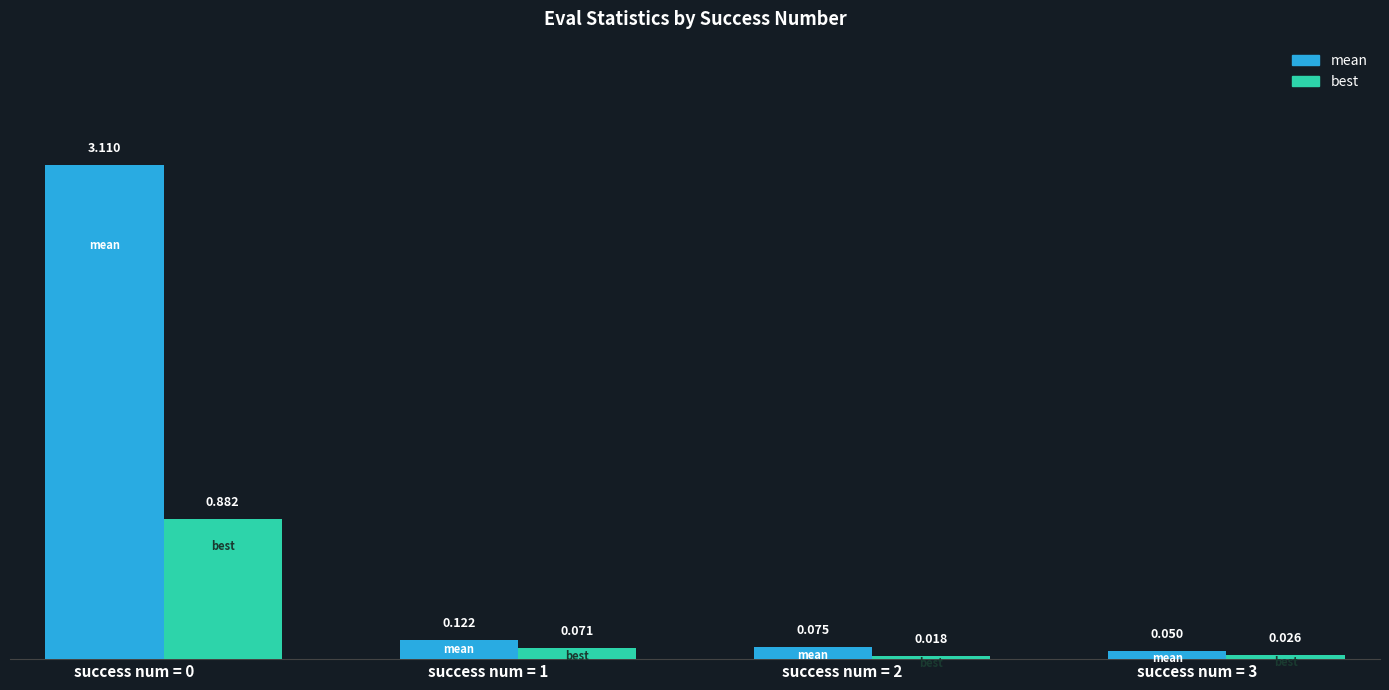

What is the difference between the worst values at 3 and 1?

0.1